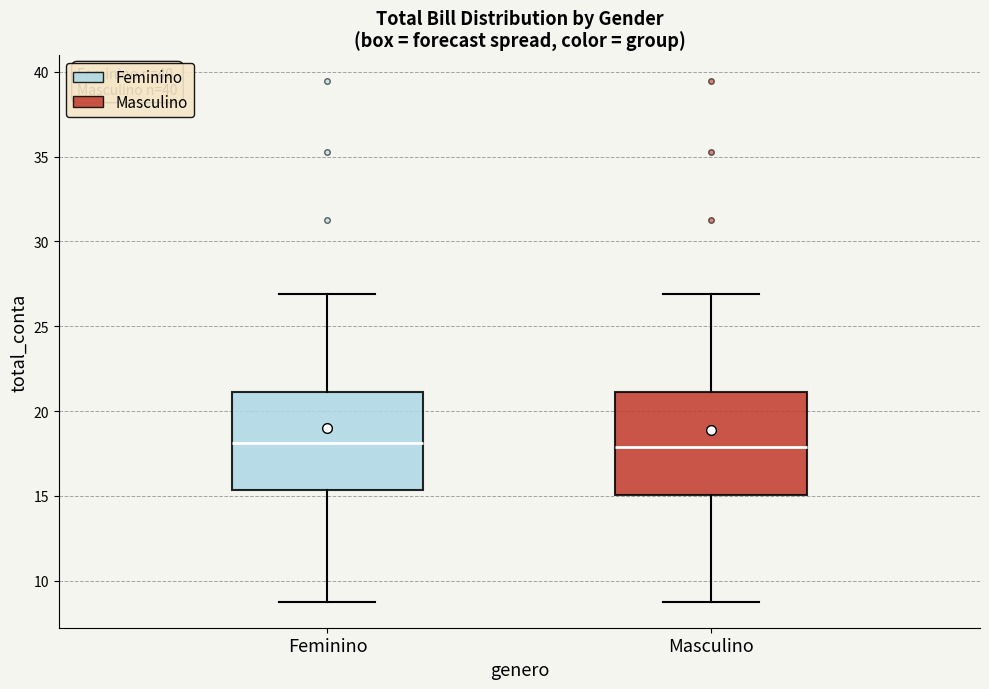

Reading left to right, read every box against the y-axis: the position of its median line, the range the box covers, and the ends of its whiskers. The values are not printed on the chart, so give them approximately, as read against the axis.

Feminino: median 18.0, box 15.5 to 21.0, whiskers 9.0 to 27.0
Masculino: median 18.0, box 15.0 to 21.0, whiskers 9.0 to 27.0